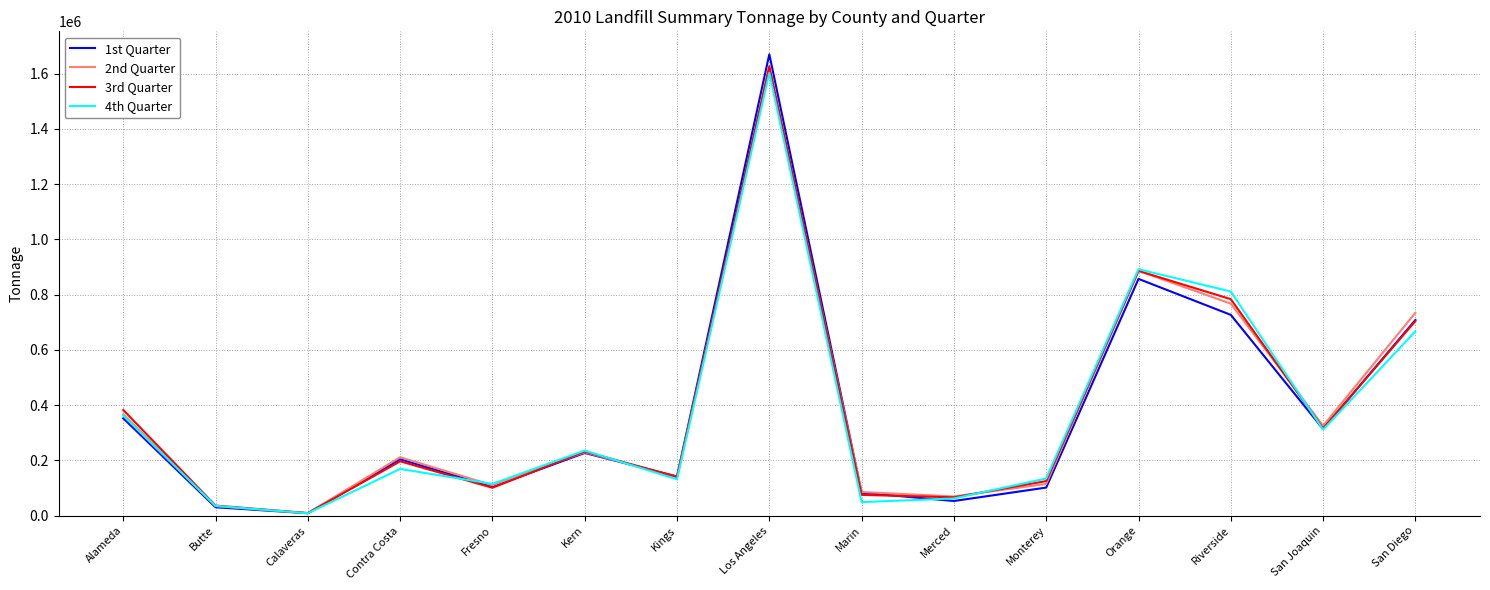

Does the chart display data point markers on the line(s)?

No